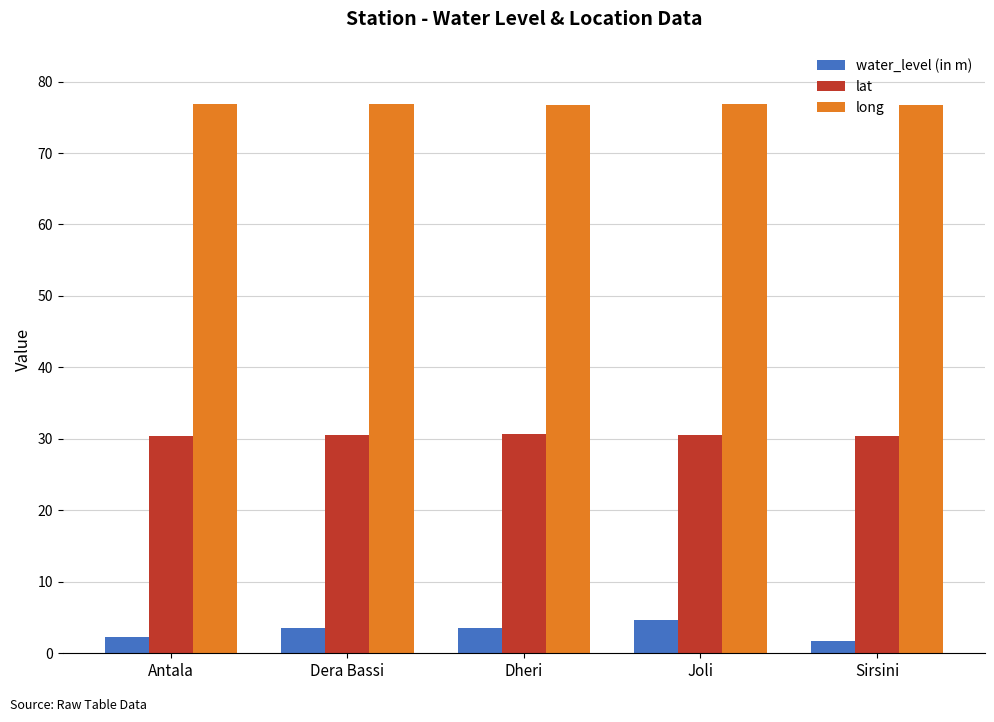

What is the label of the 1st bar from the left?

Antala